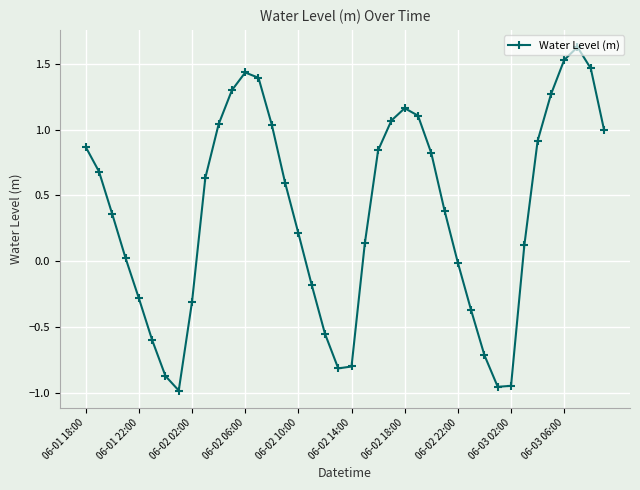

What is the difference between the second highest and minimum values?

2.5